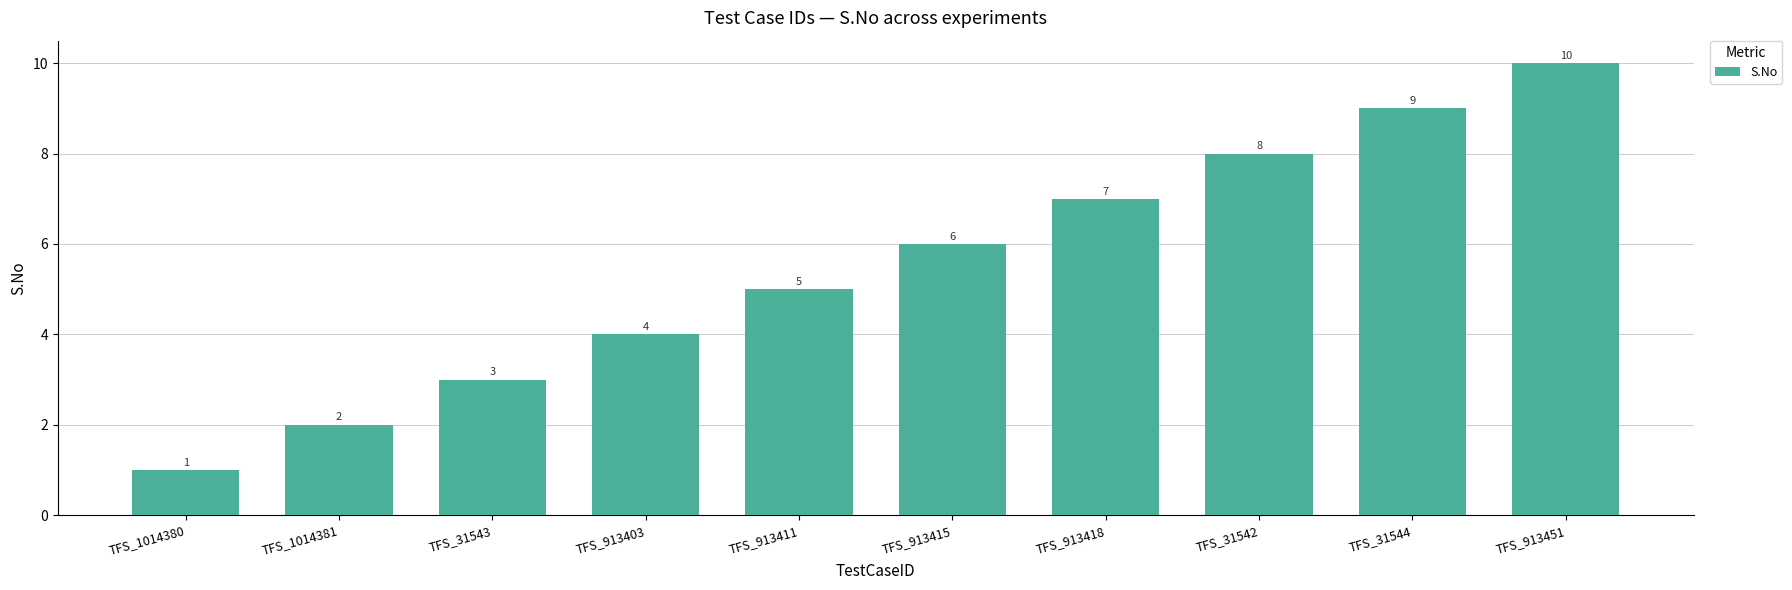

What is the label of the 7th bar from the left?

TFS_913418